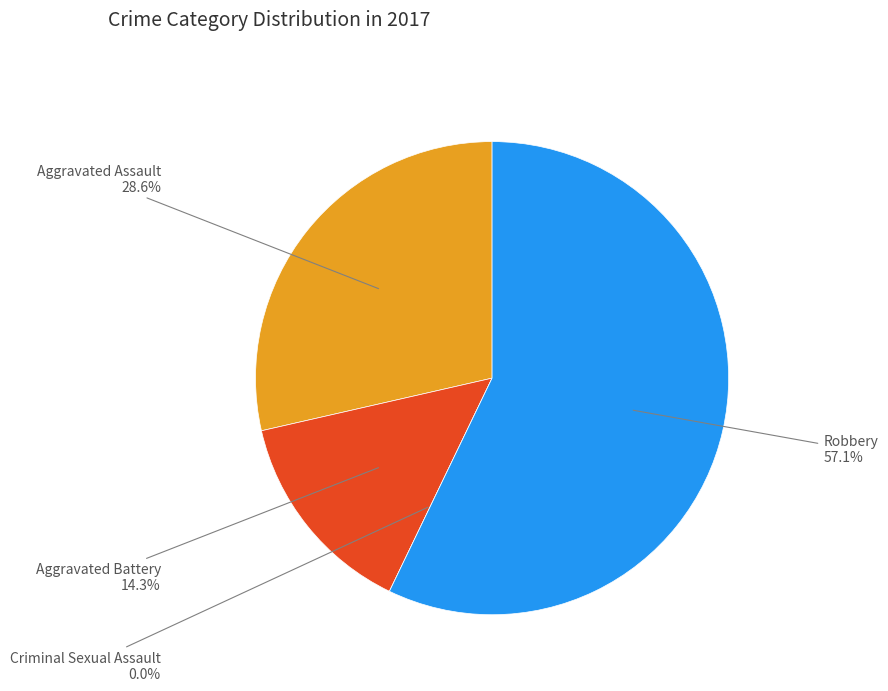

Is there a majority slice in this chart?

Yes